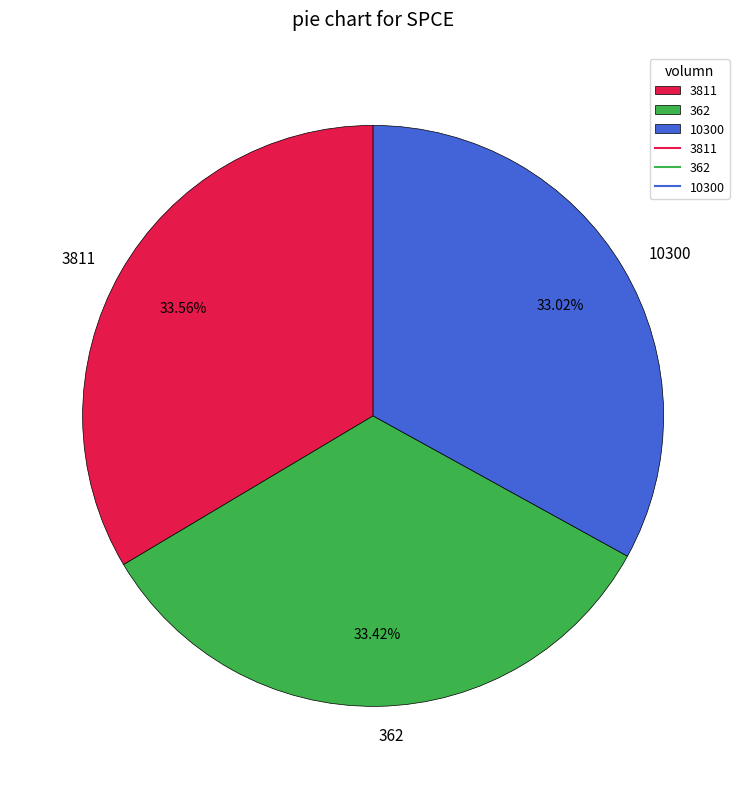

How many slices are in this pie chart?

3